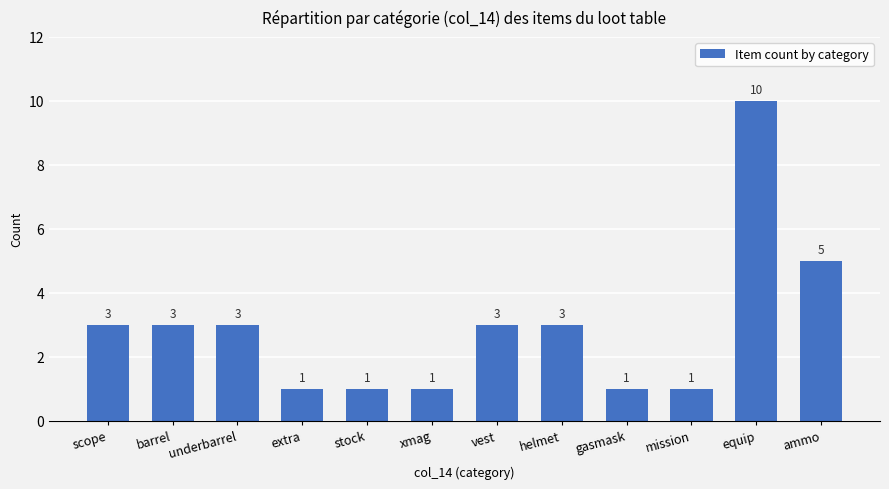

Reading right to left, list all the values displayed in this chart.

ammo=5	equip=10	mission=1	gasmask=1	helmet=3	vest=3	xmag=1	stock=1	extra=1	underbarrel=3	barrel=3	scope=3